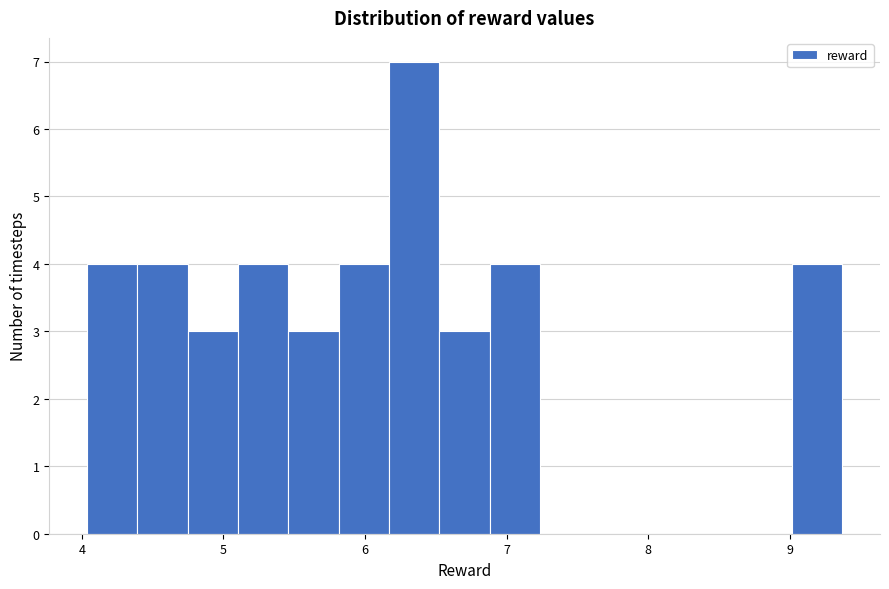

Read against the x-axis, roughly where is the centre of the tallest bar?

6.3